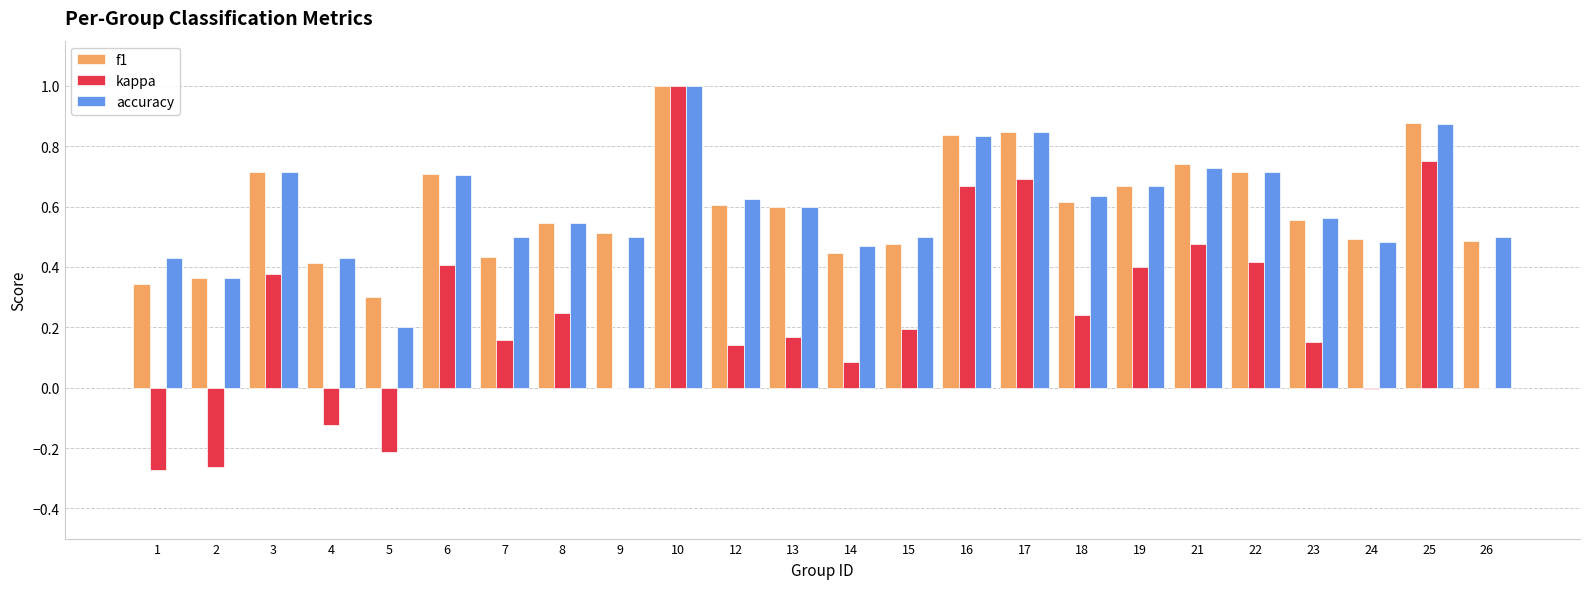

Which series changed the most between 18 and 26?

kappa